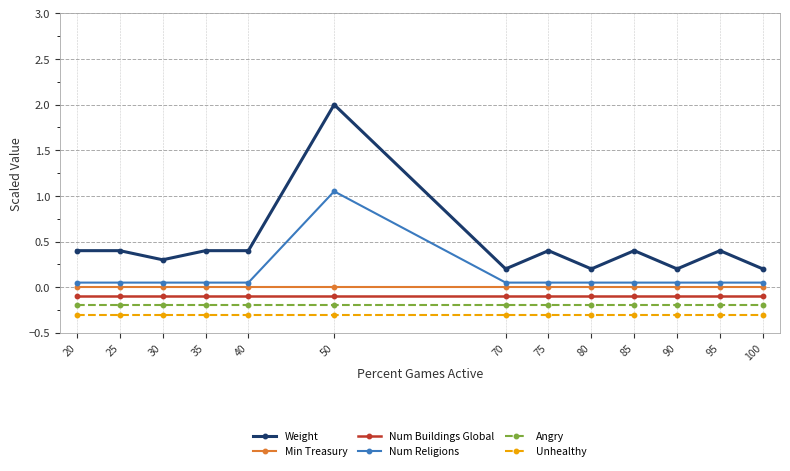

What is the smallest value displayed?

-0.3